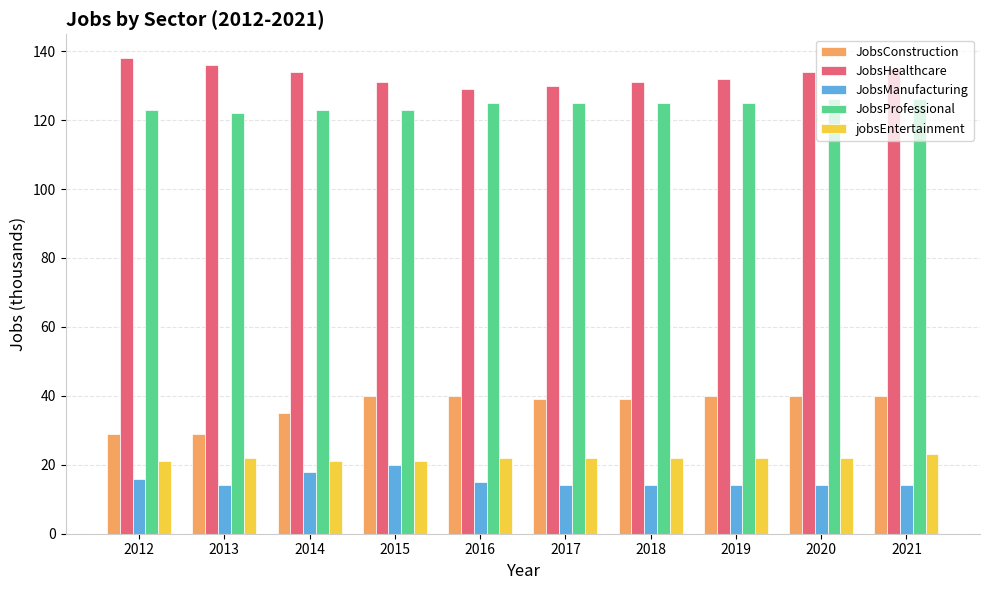

What is the spread (max minus min) of values at 2020?

120